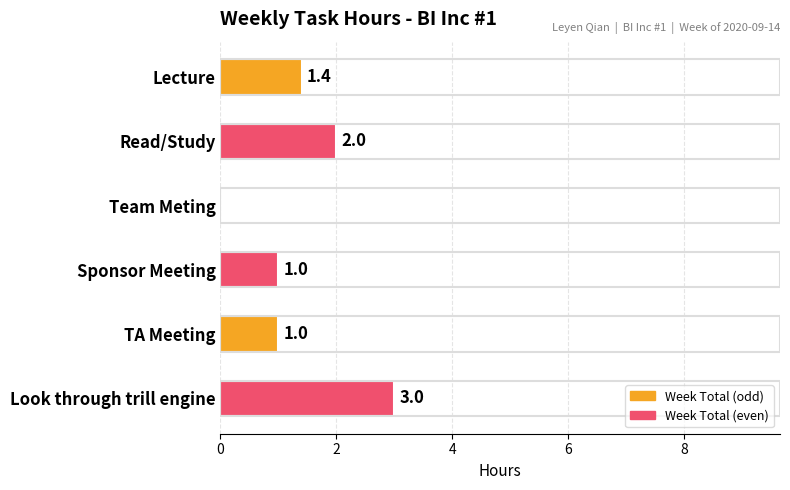

What is the sum of the values at Sponsor Meeting and Look through trill engine?

4.0